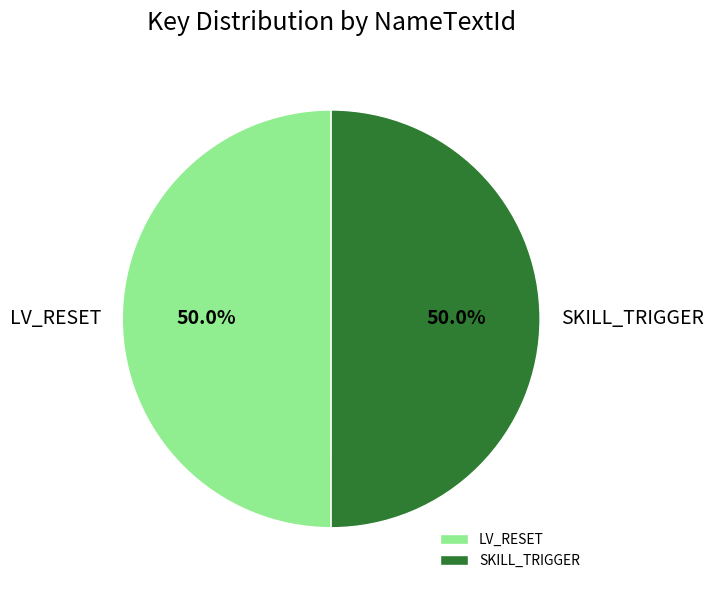

How many segments does this pie chart have?

2